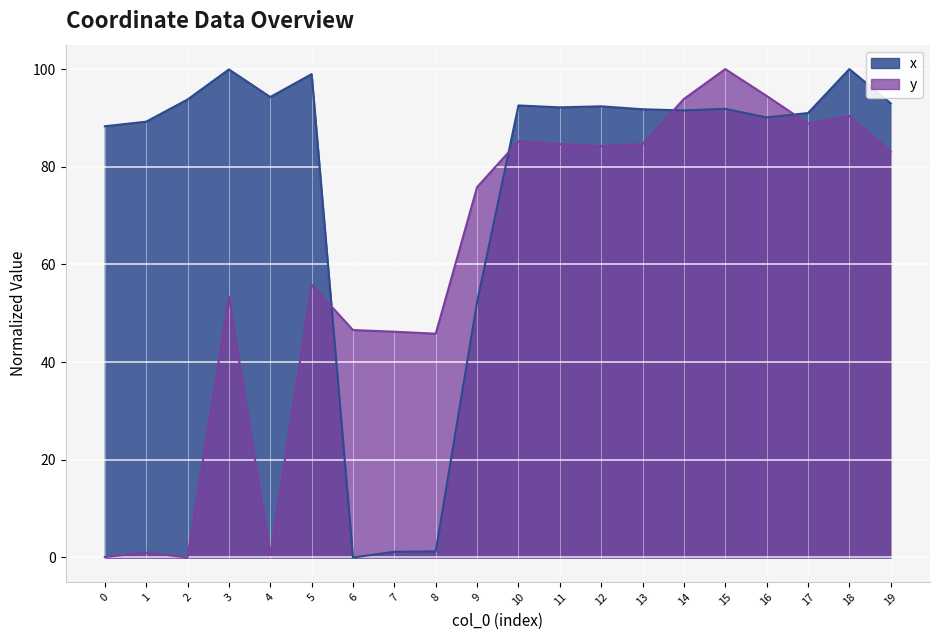

How many values in x are above zero?

19